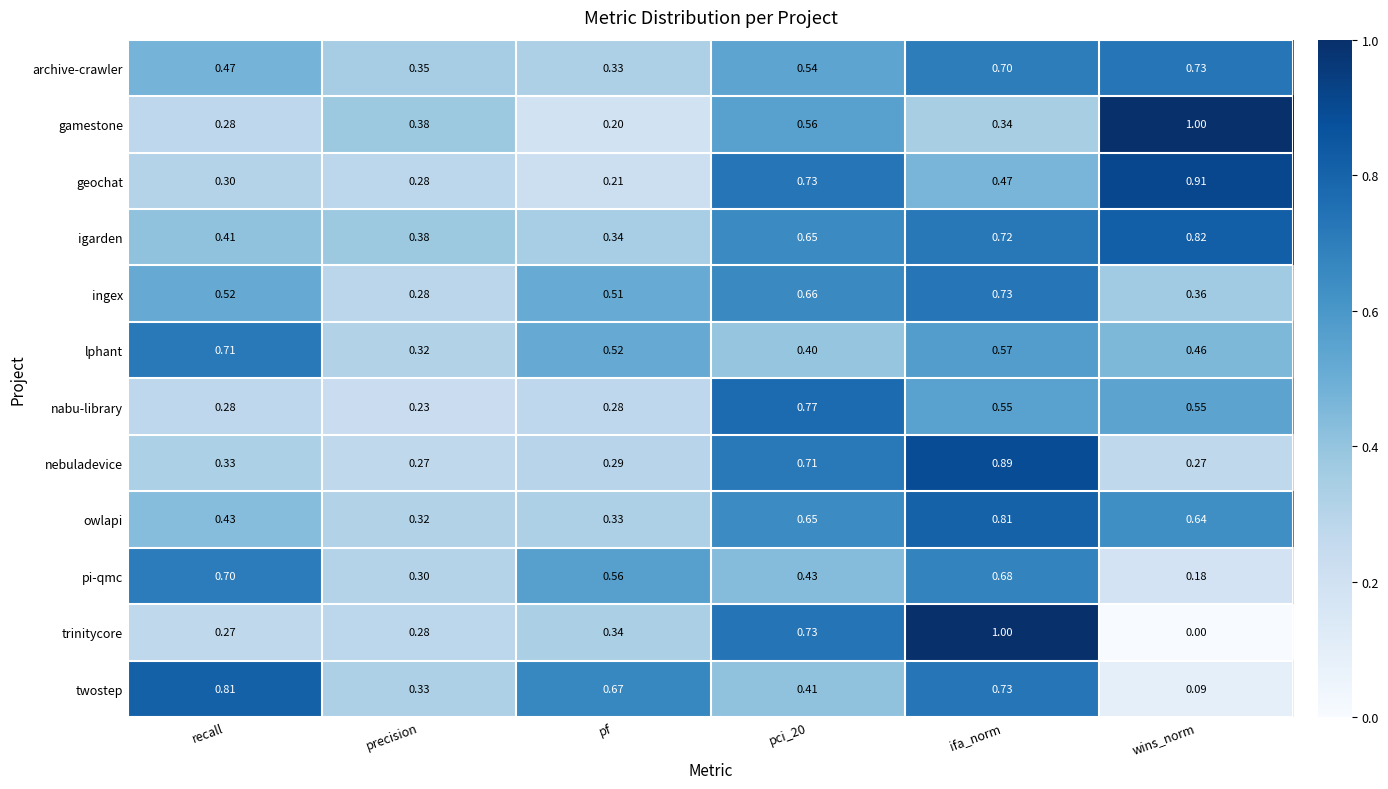

At which category is the sum across all series the highest?

ifa_norm